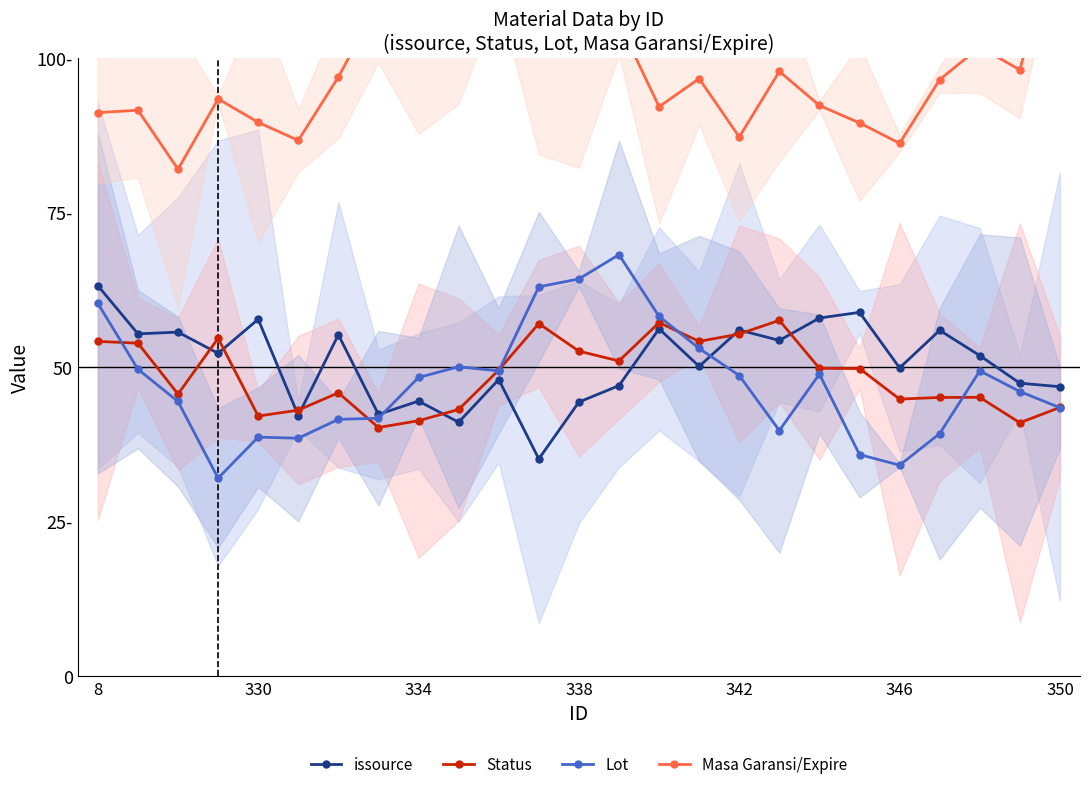

What is the sum of all Status values?

1218.6